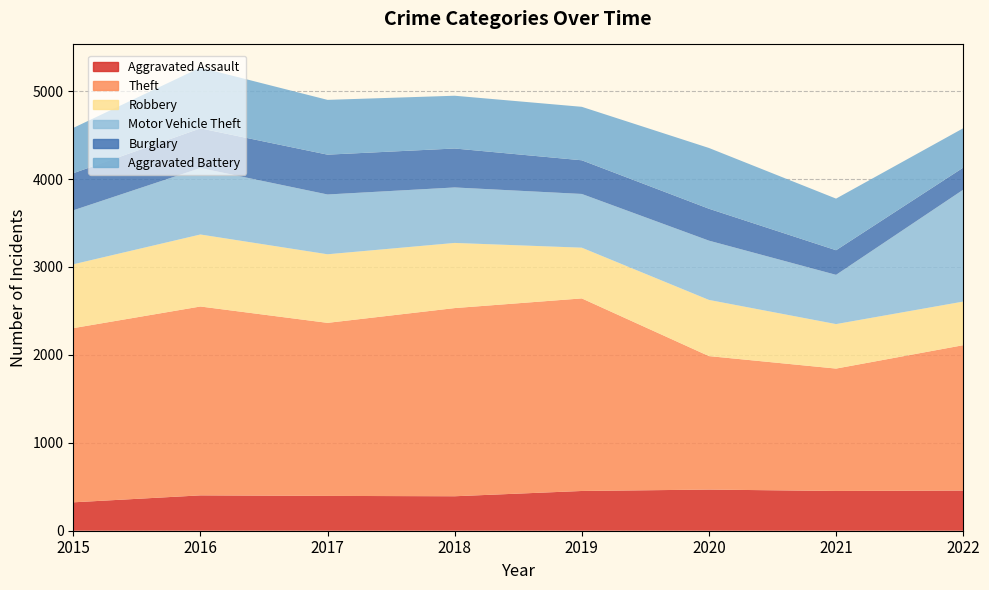

Reading left to right, extract all data points from this chart.

Aggravated Assault: 323	402	396	392	452	468	452	457
Theft: 1981	2148	1968	2140	2190	1518	1392	1653
Robbery: 726	819	780	741	577	639	506	496
Motor Vehicle Theft: 614	756	680	631	611	674	560	1272
Burglary: 422	451	453	443	383	363	280	251
Aggravated Battery: 515	691	623	600	608	691	587	448